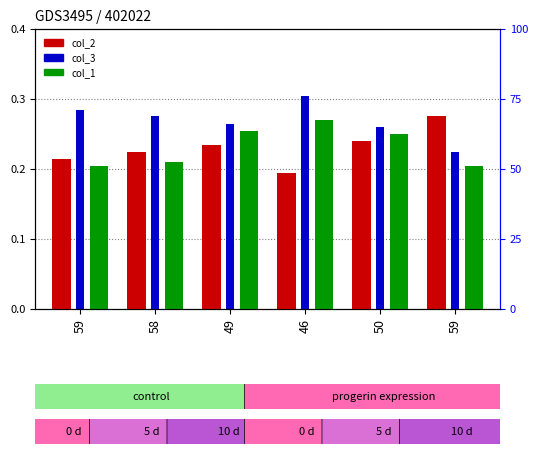

Is it true that col_2 equals 0.2 at 49?

True